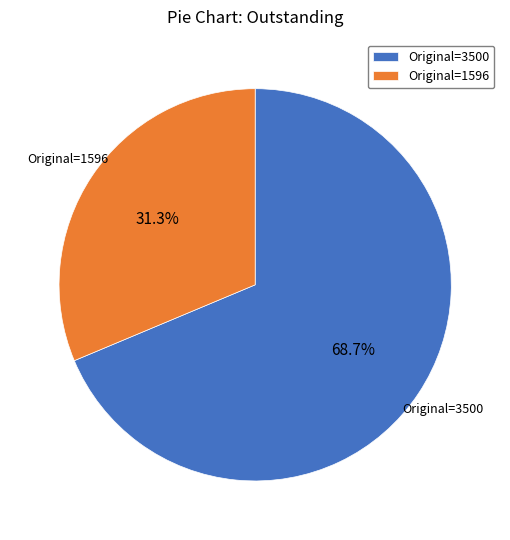

Count the number of slices in the pie.

2